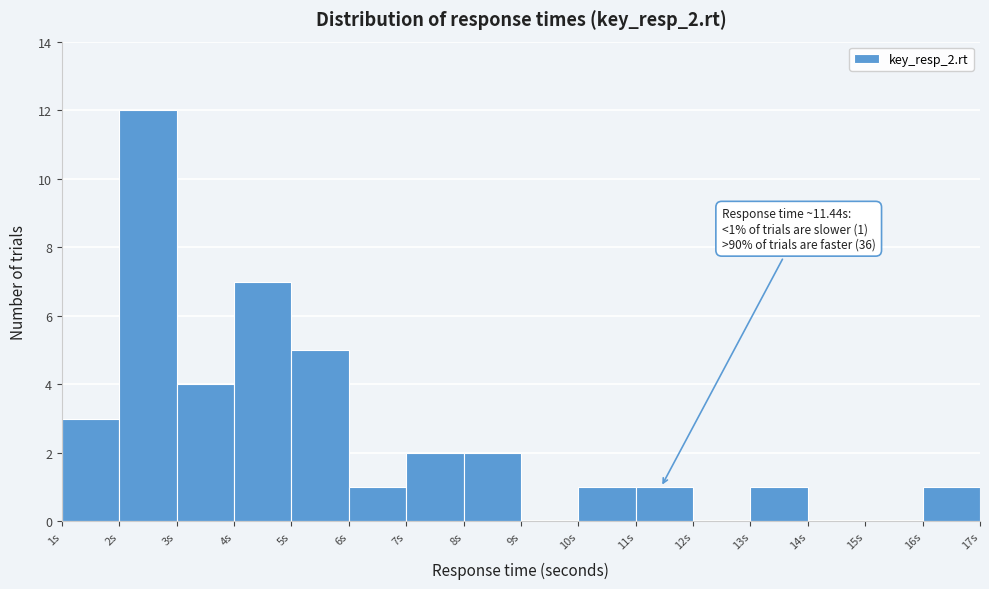

Over which range of the x-axis is the bar tallest?

2 to 3